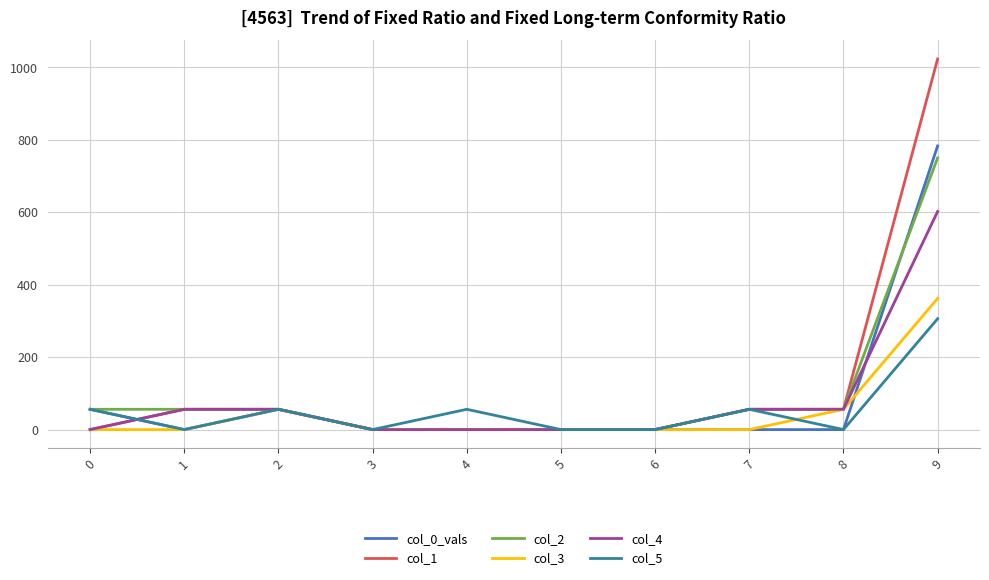

What is the difference between the col_5 values at 8 and 2?

56